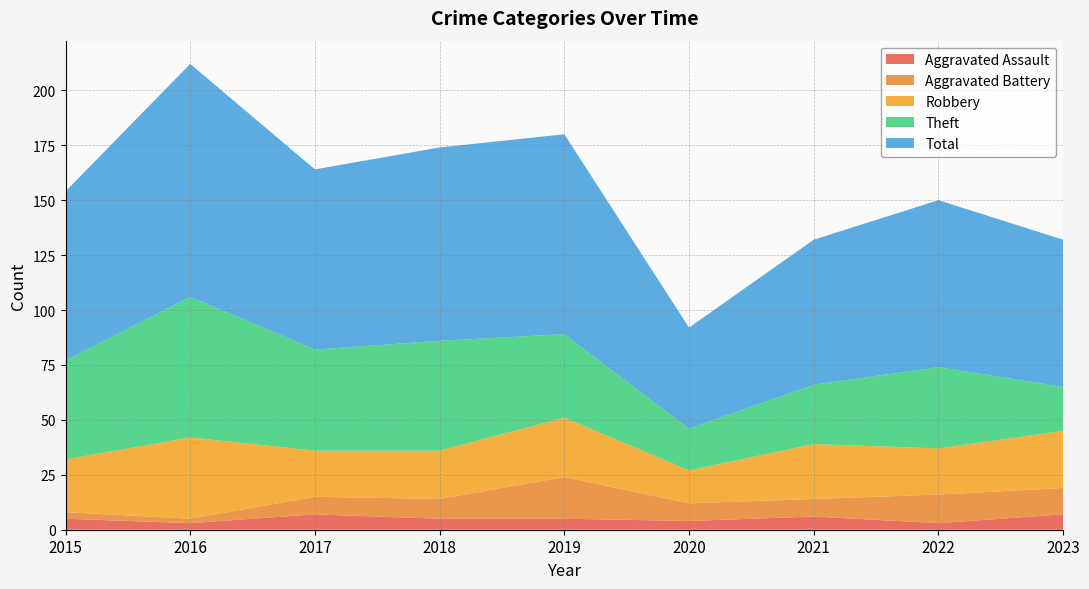

Is it true that Aggravated Assault equals 5 at 2022?

False